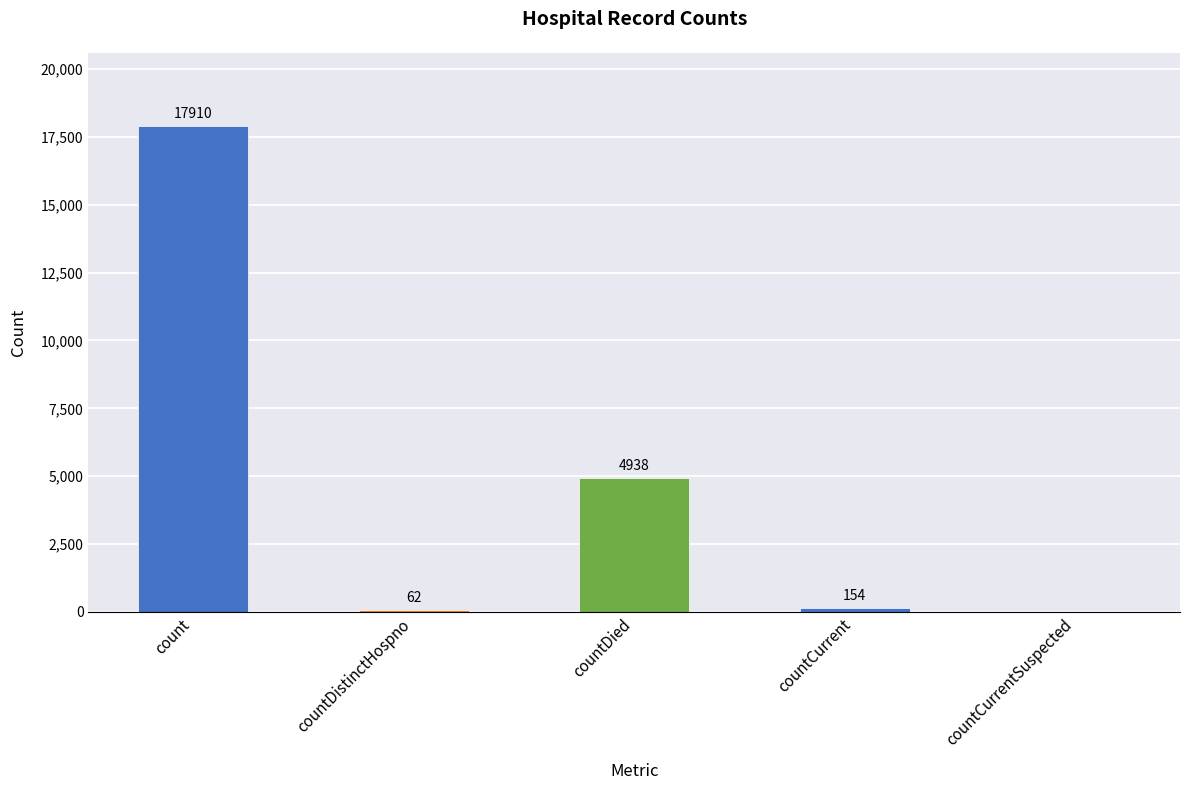

Where does the data first go above 154?

count